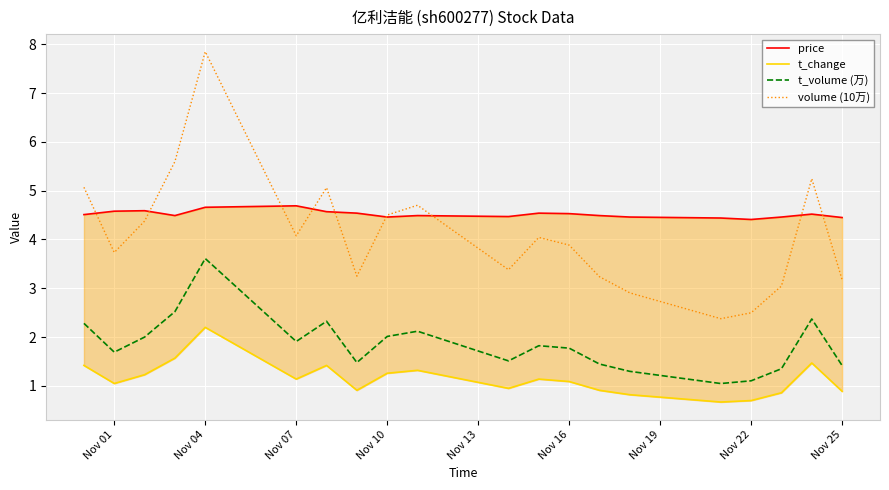

What is the maximum value for t_volume (万)?

3.6